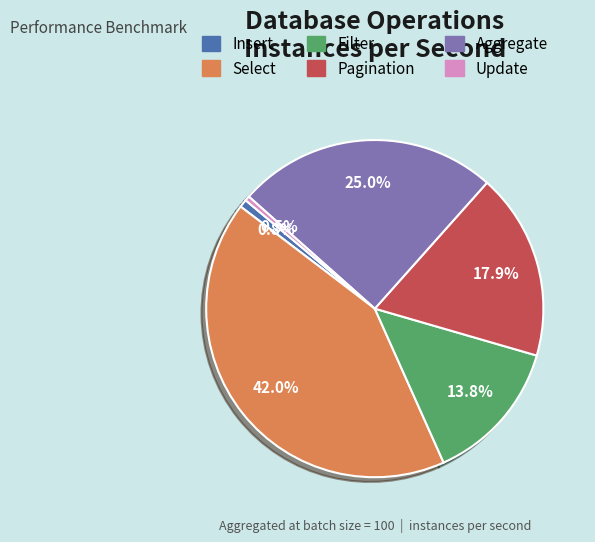

What percentage is the Pagination slice, to the nearest percent?

18%